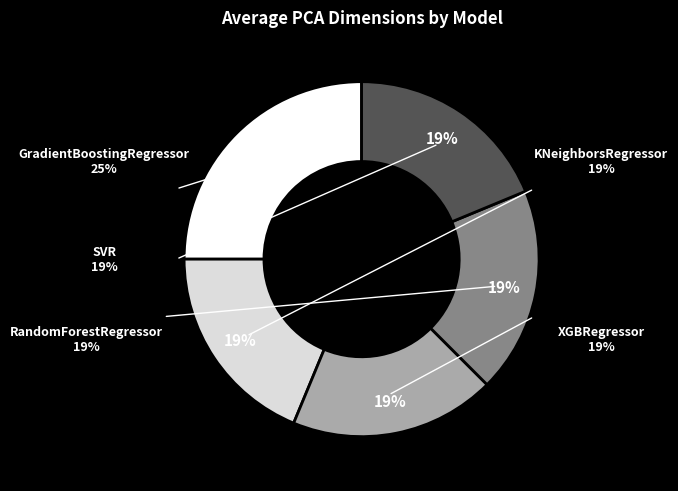

To the nearest percent, what is the difference between the largest and smallest slice percentages?

6%